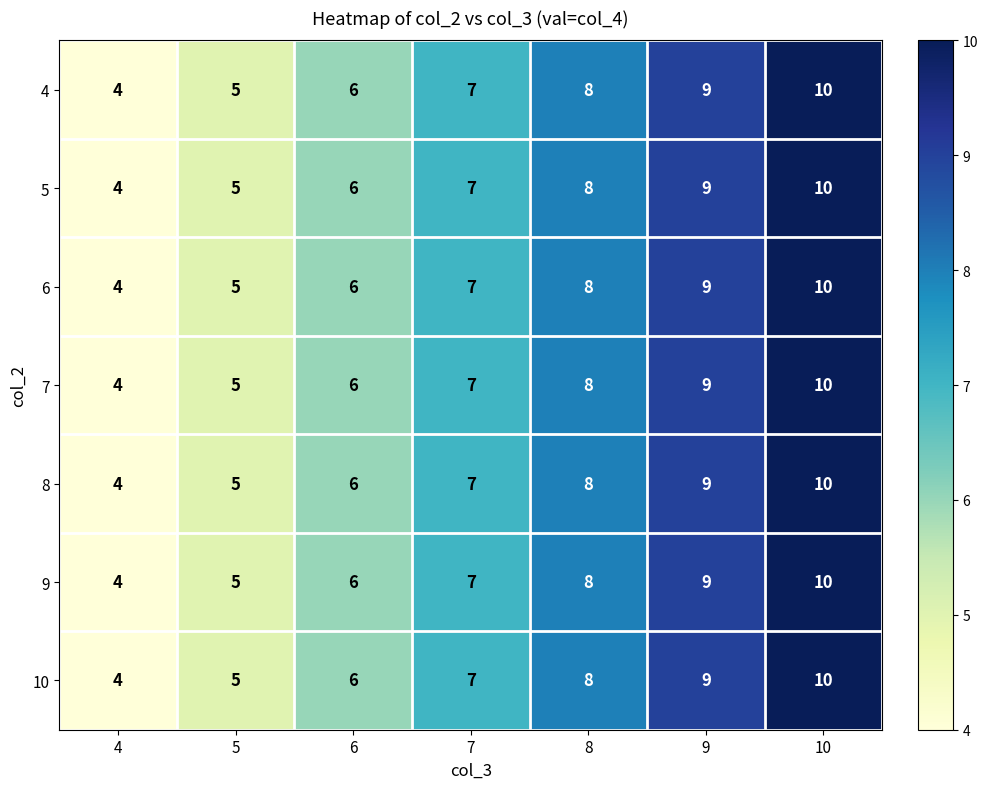

List the labels in order of 7 value, largest first.

10, 9, 8, 7, 6, 5, 4